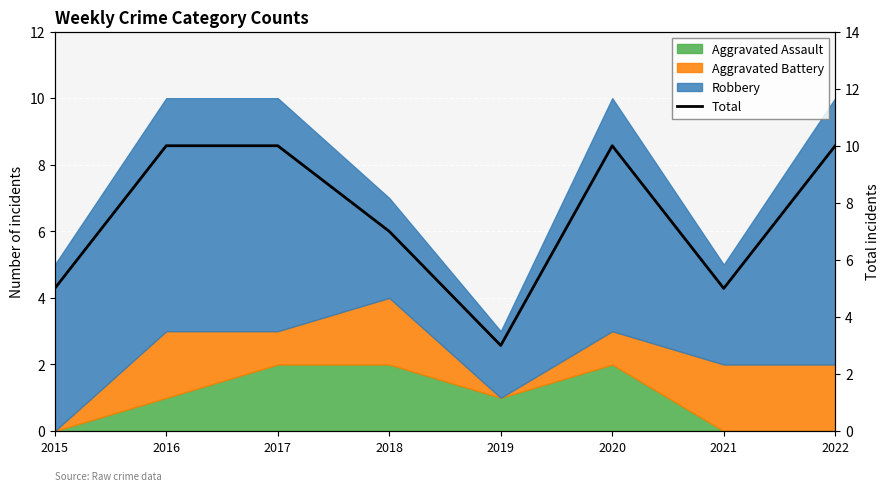

List the labels in order of value, smallest first.

2019, 2015, 2021, 2018, 2016, 2017, 2020, 2022